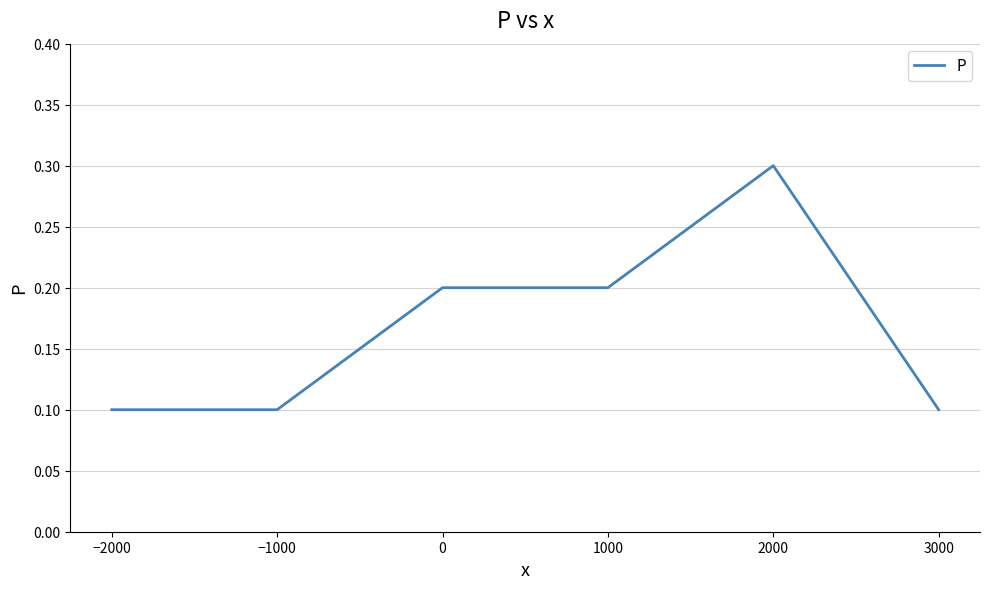

Is this an area chart (filled region under the line)?

No